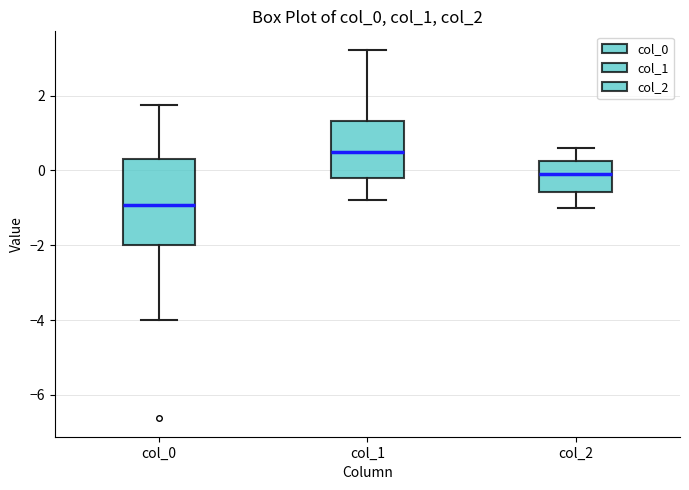

Reading left to right, transcribe this box plot: for each box, give where its median line is, the range the box spans, and where its two whiskers end, as read against the y-axis. The values are not printed on the chart, so give them approximately, as read against the axis.

col_0: median -1.0, box -2.0 to 0.2, whiskers -4.0 to 1.8
col_1: median 0.4, box -0.2 to 1.4, whiskers -0.8 to 3.2
col_2: median 0.0, box -0.6 to 0.2, whiskers -1.0 to 0.6